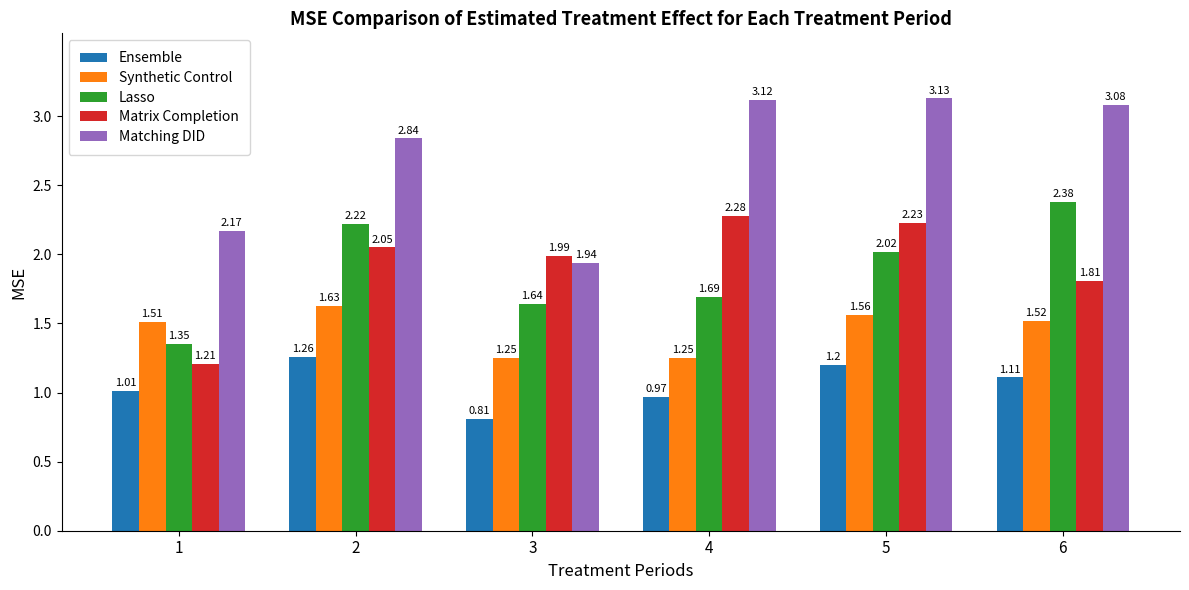

At 2, list the series in order from smallest to largest.

Ensemble, Synthetic Control, Matrix Completion, Lasso, Matching DID